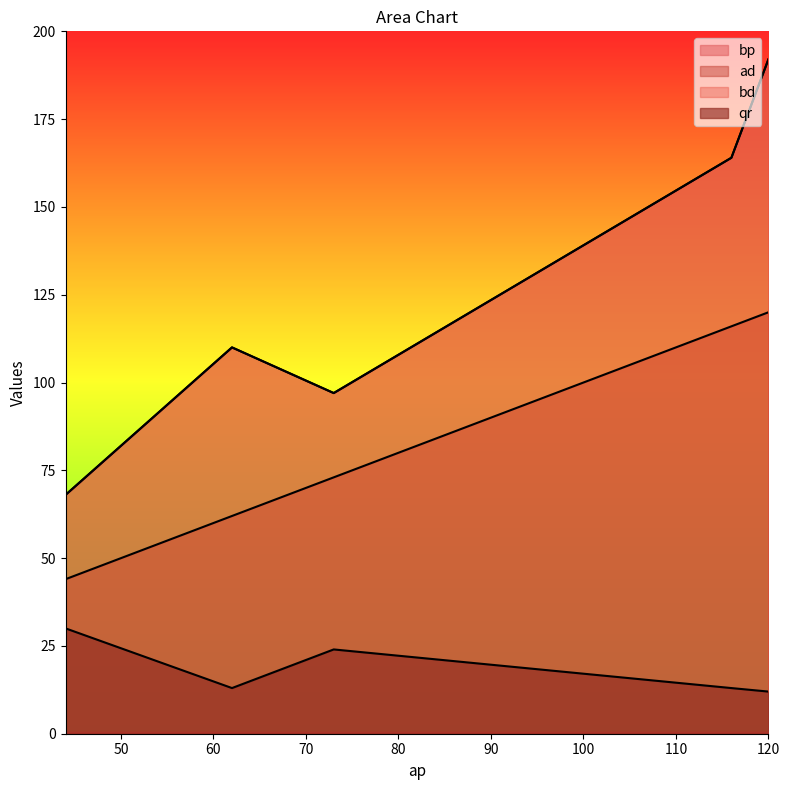

The value of ad at 120 is 39. True or false?

False